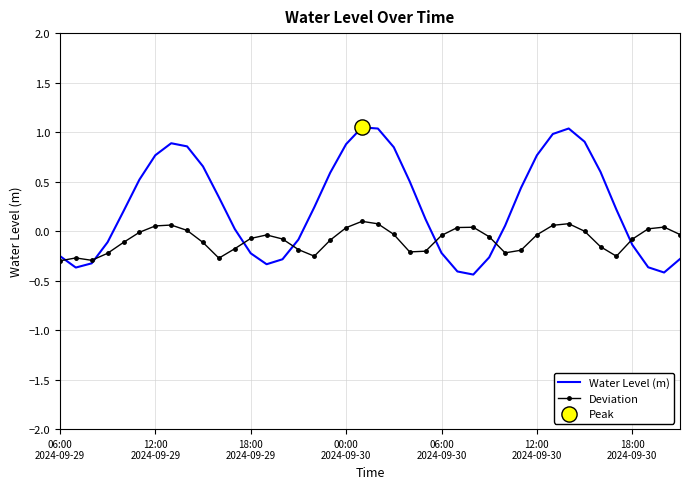

Which series has the largest total across all categories?

Water Level (m)